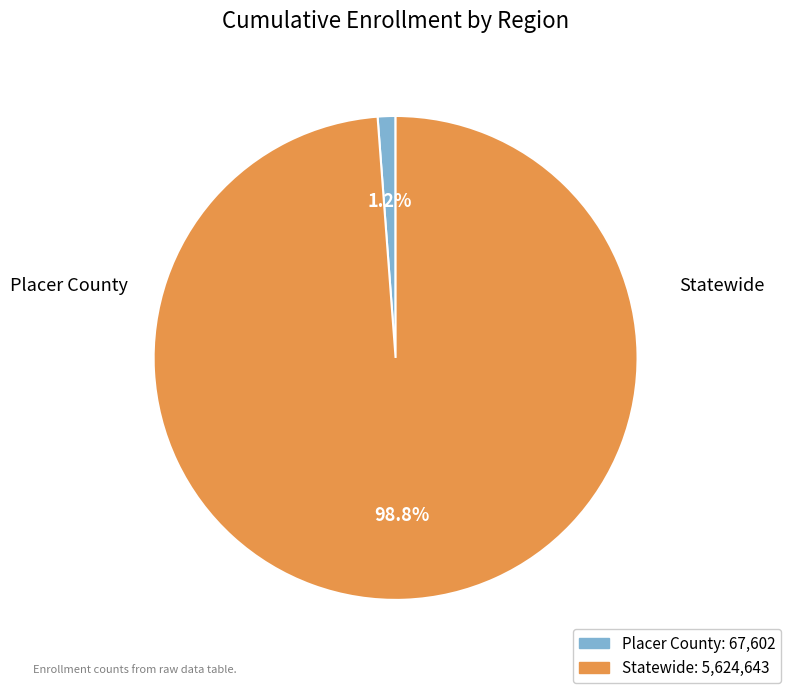

Which category has the biggest portion of the pie?

Statewide